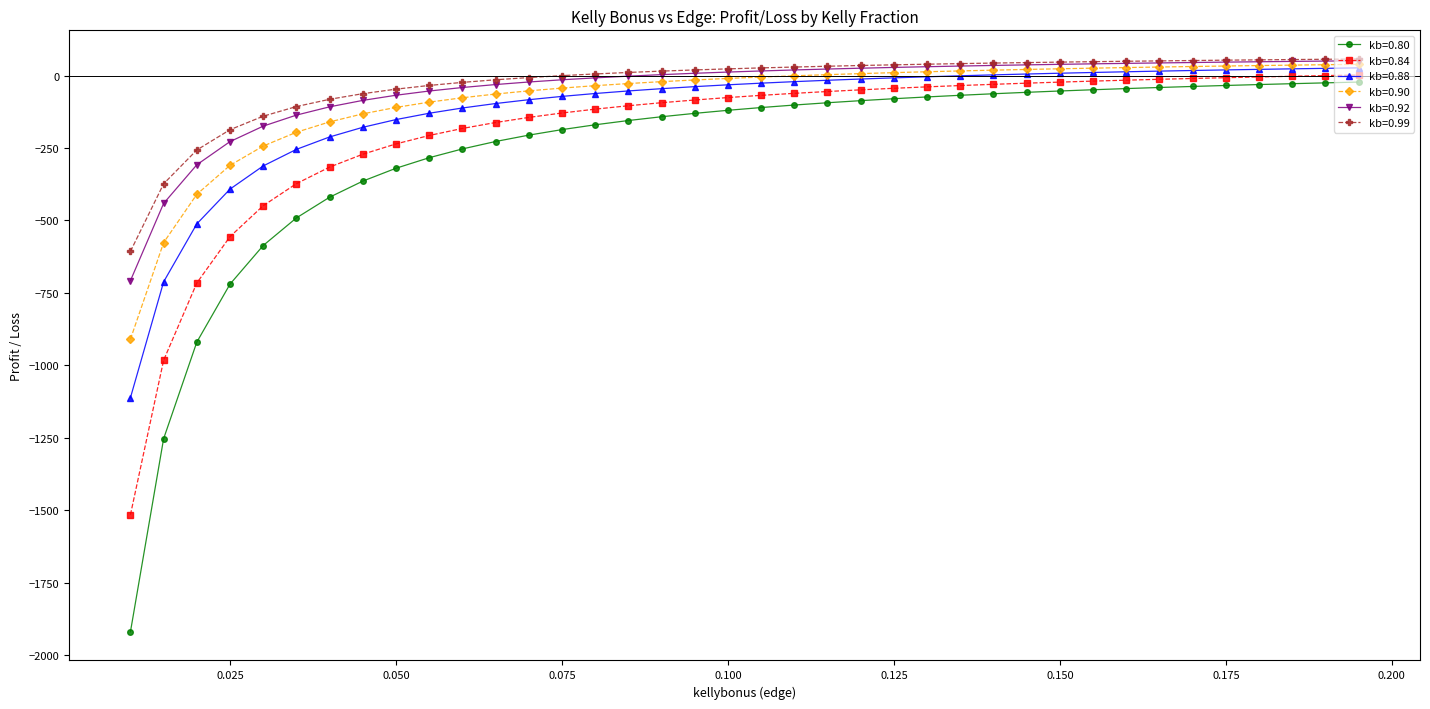

What is the value of the kb=0.92 point at the 29th from the left?

38.7